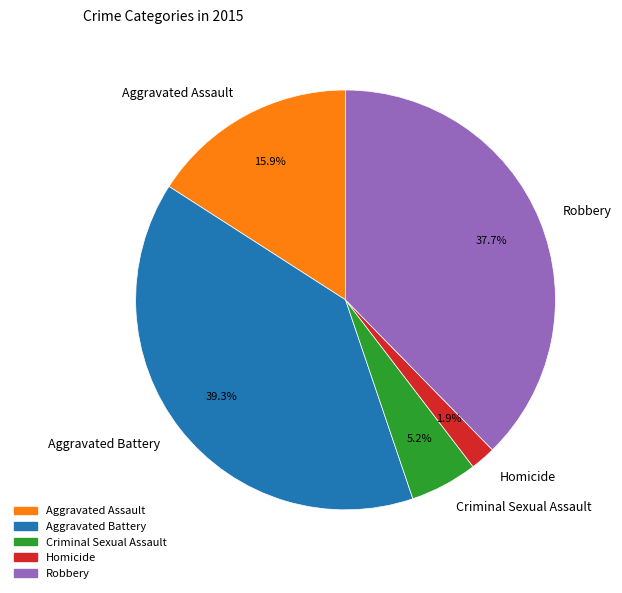

Is there a majority slice in this chart?

No